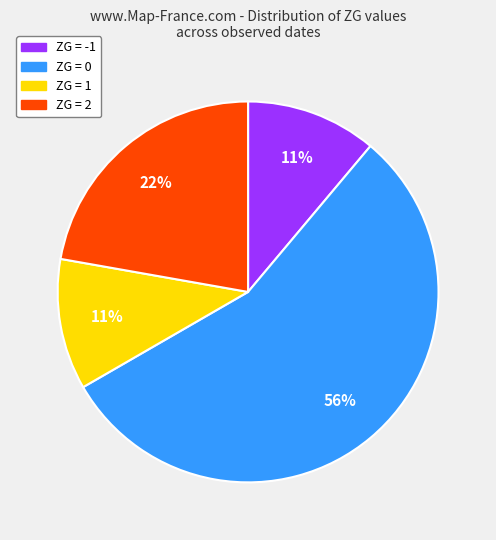

Is there a majority slice in this chart?

Yes